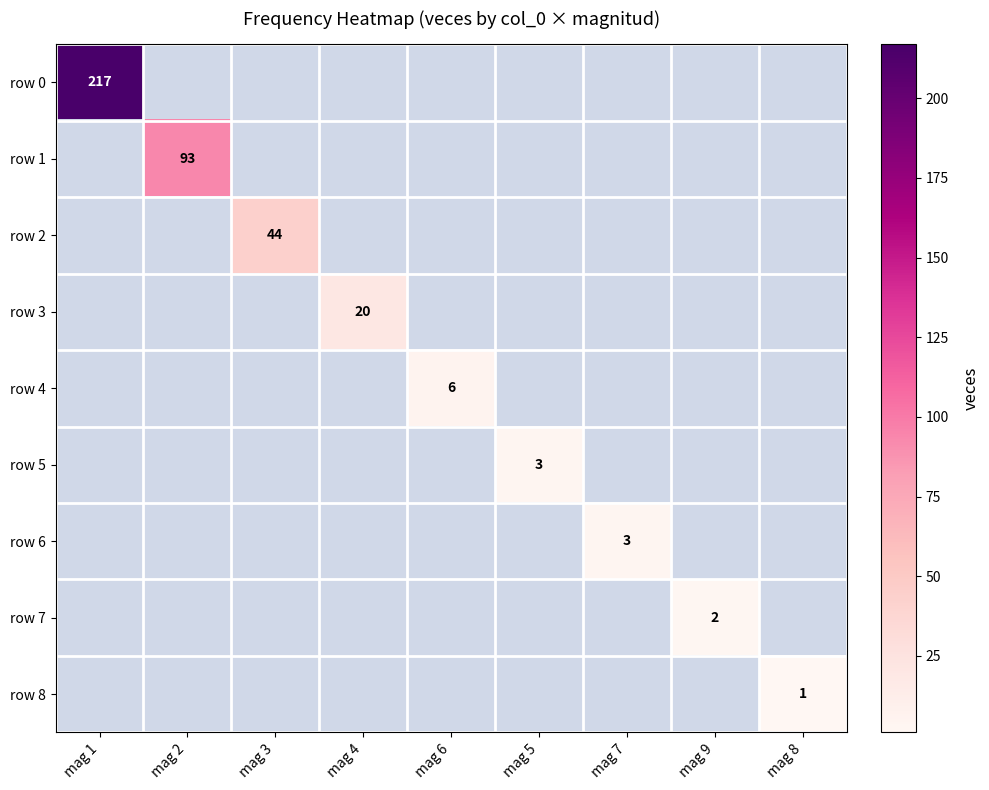

Count the number of data series in this chart.

9